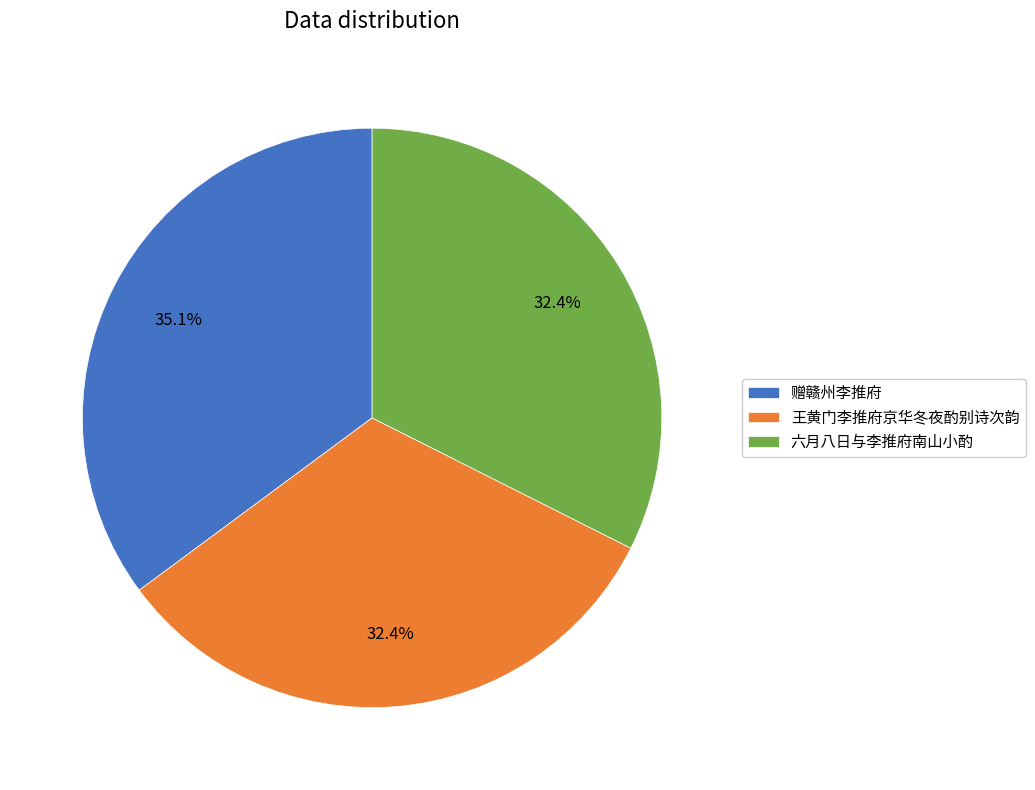

Do 赠赣州李推府 and 王黄门李推府京华冬夜酌别诗次韵 together represent more than half of the pie?

Yes